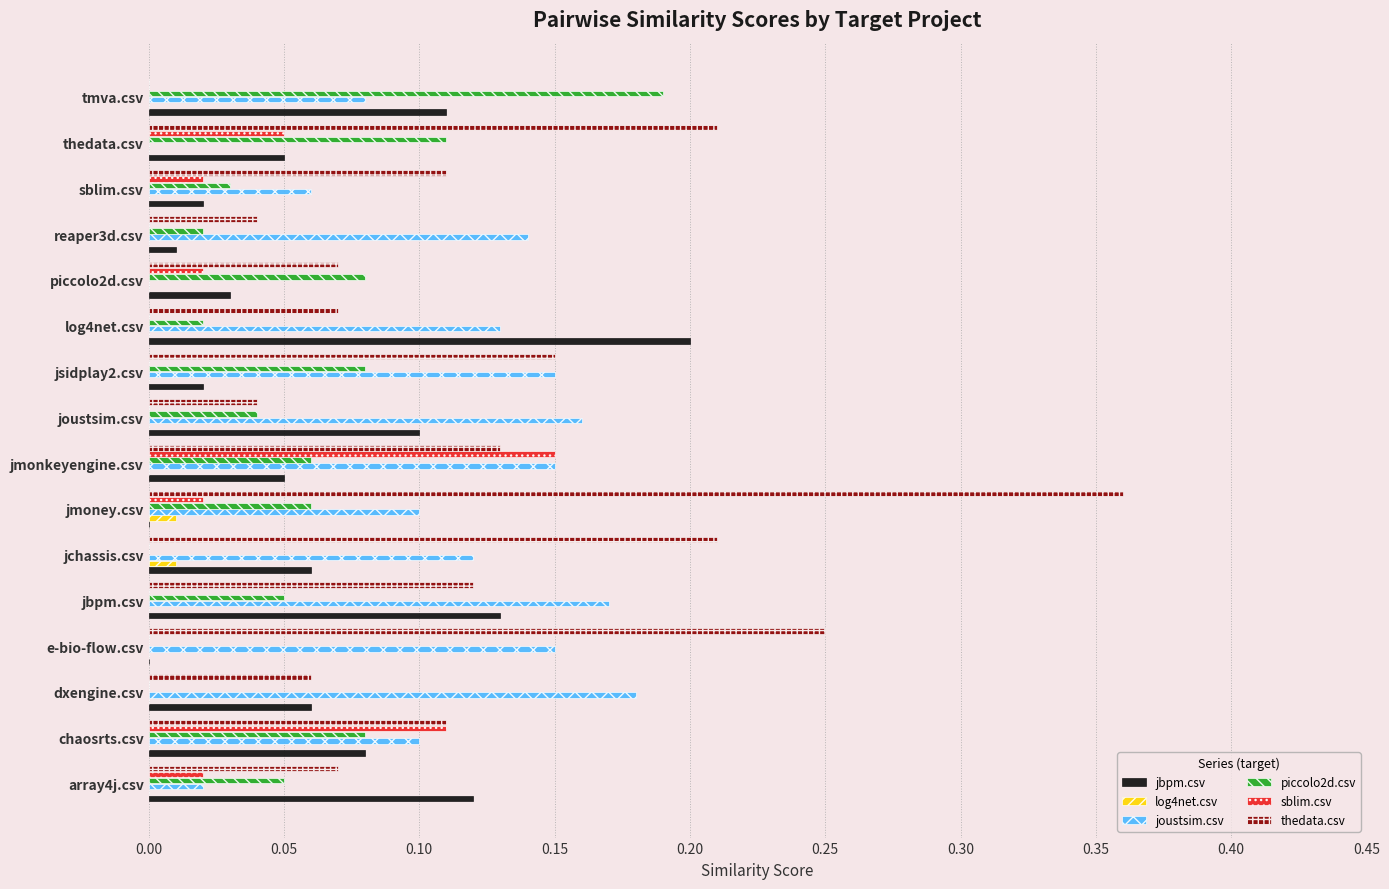

True or false: jbpm.csv has a value of 0.1 at joustsim.csv.

True